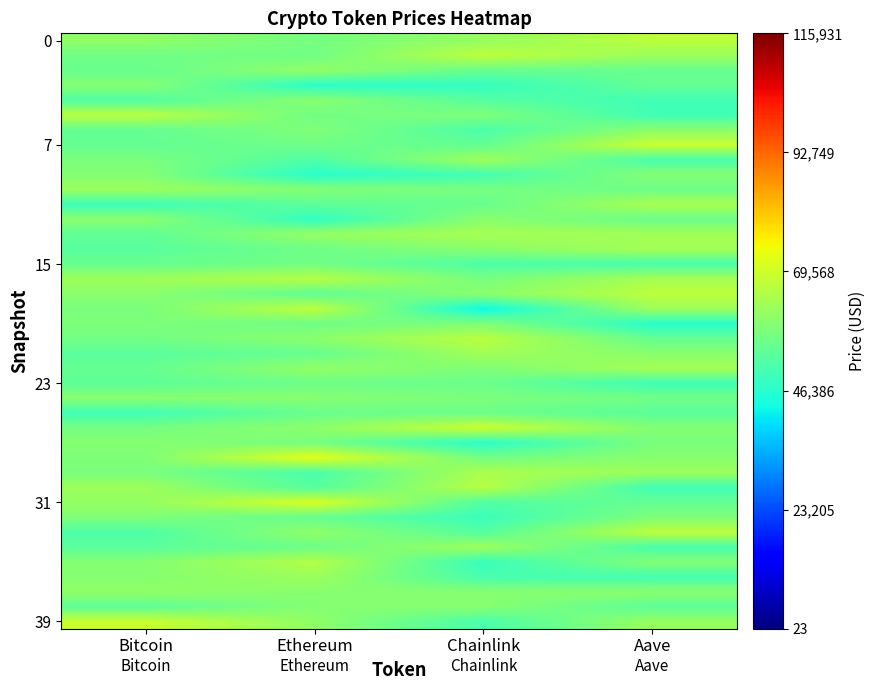

At which category does the chart reach its peak across all series?

Ethereum